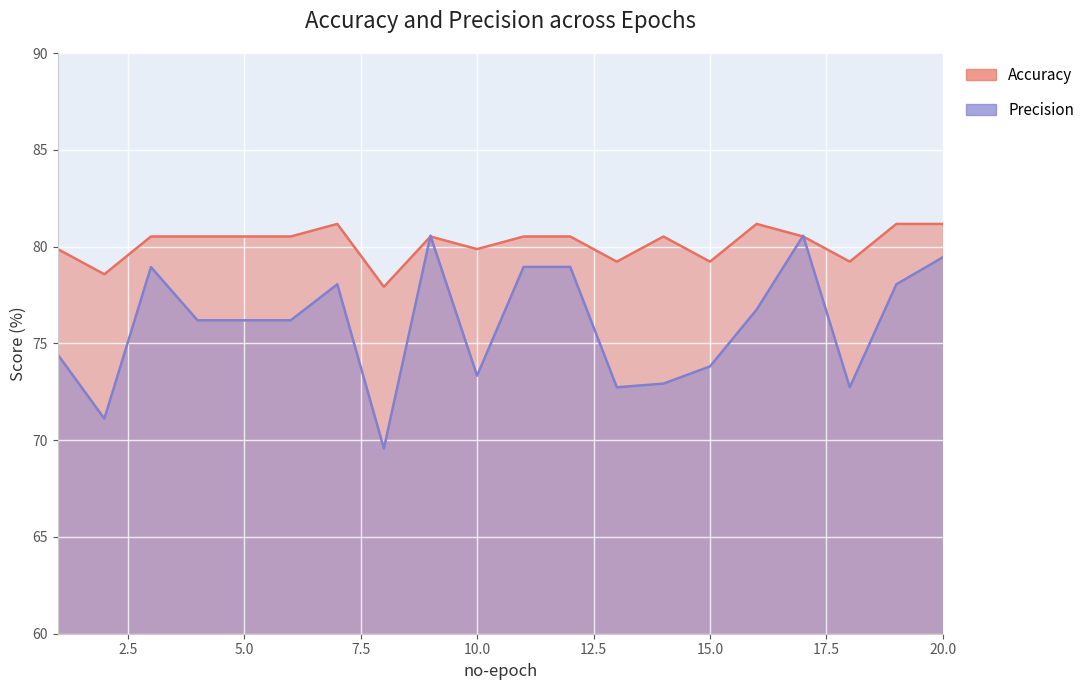

The Accuracy series shows 79.2 at 18. True or false?

True